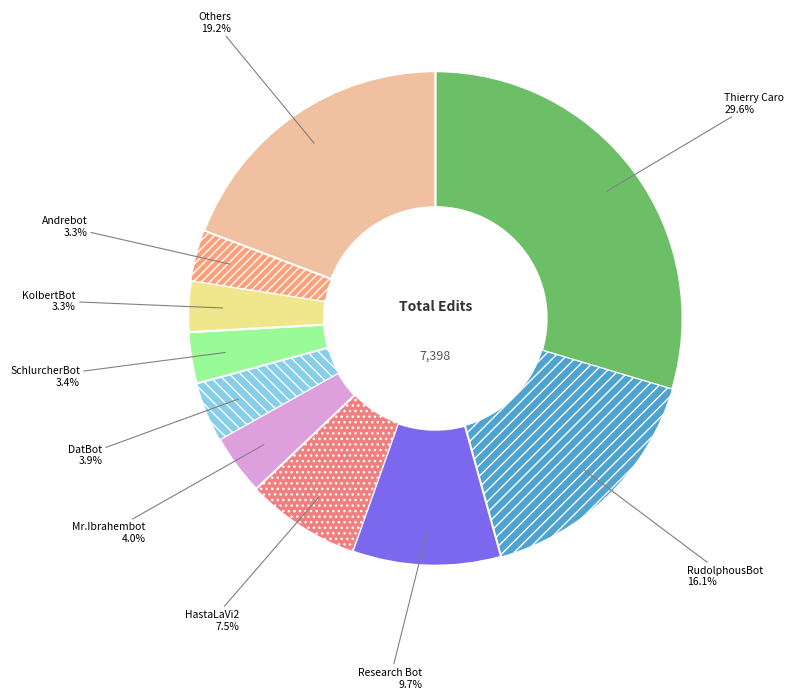

To the nearest percent, what is the difference between the largest and smallest slice percentages?

26%